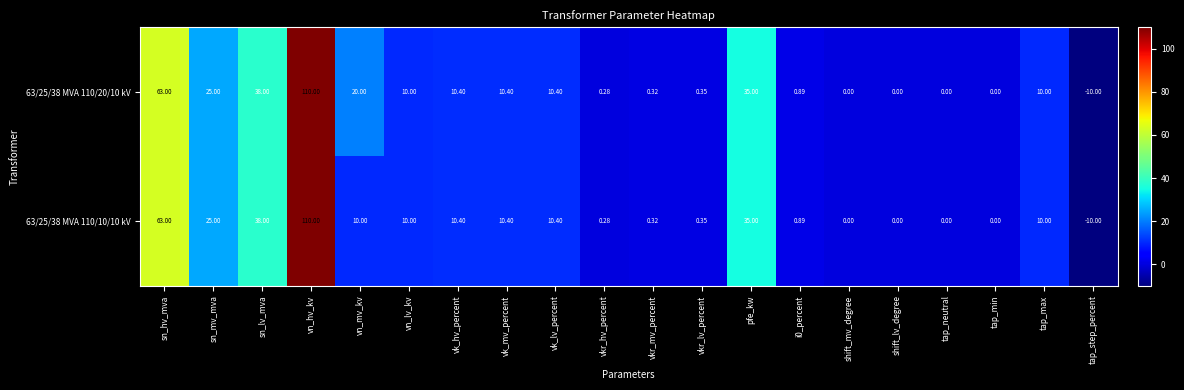

At which label does 63/25/38 MVA 110/10/10 kV reach its peak?

vn_hv_kv